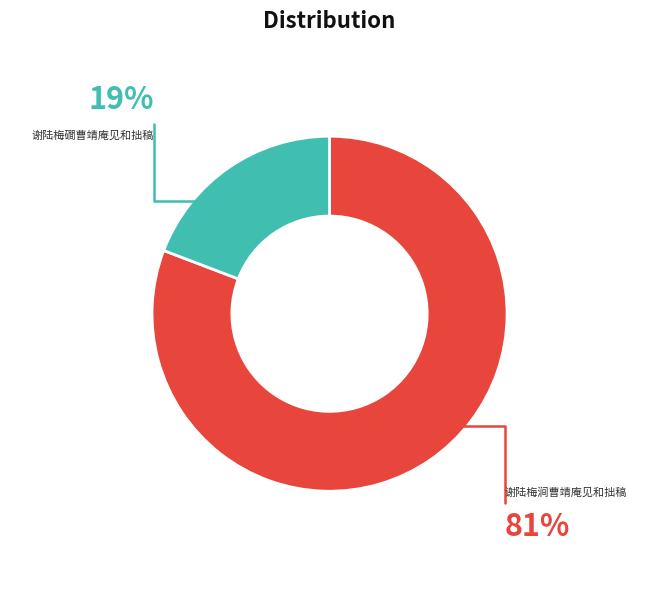

Is the sum of 谢陆梅涧曹靖庵见和拙稿 and 谢陆梅磵曹靖庵见和拙稿 greater than half?

Yes